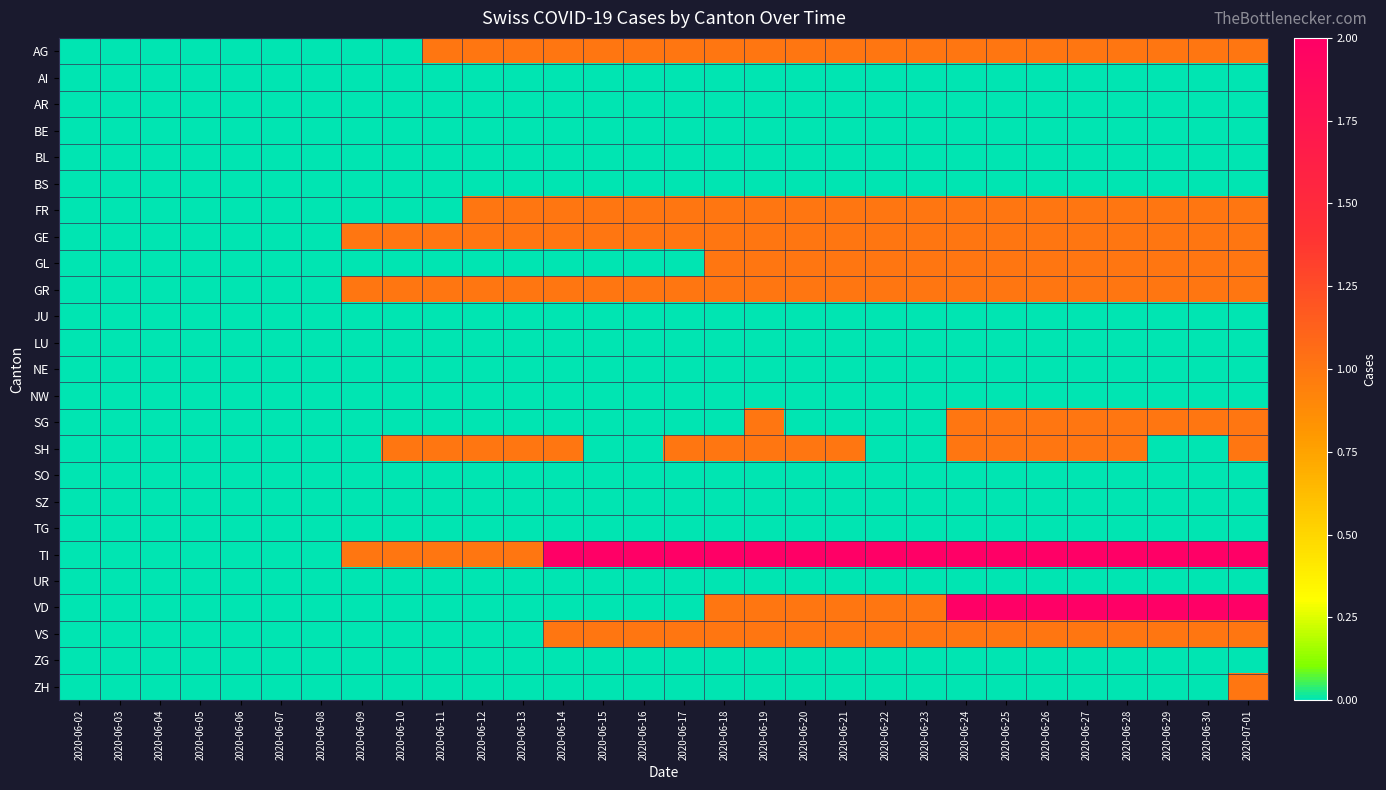

At which category is the sum across all series the highest?

2020-07-01